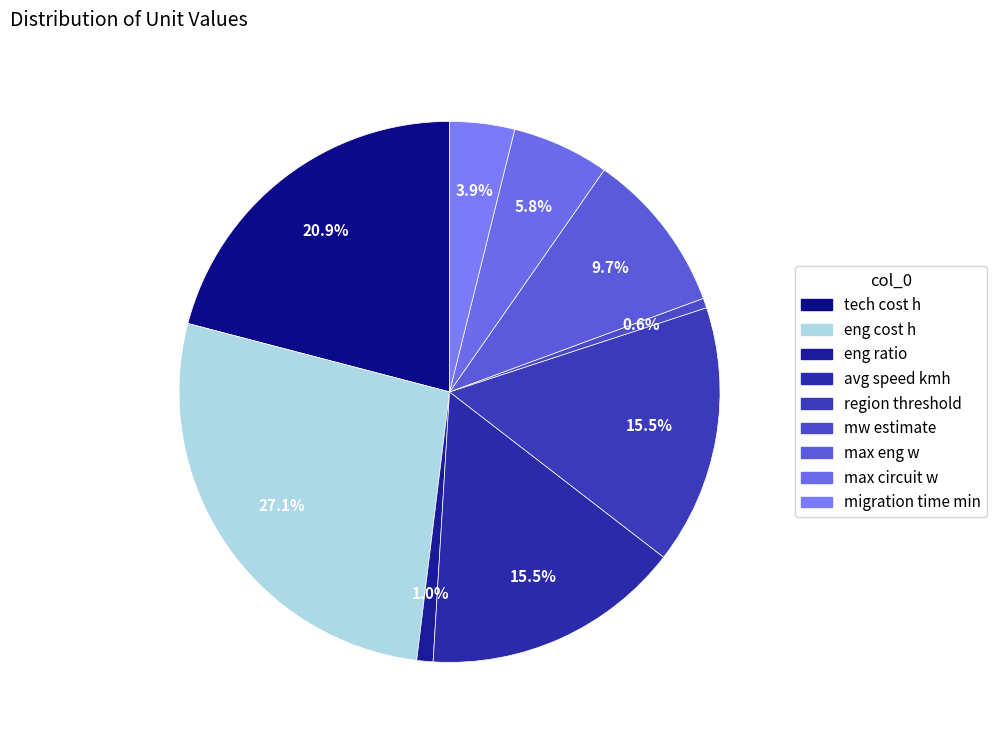

How many segments does this pie chart have?

9